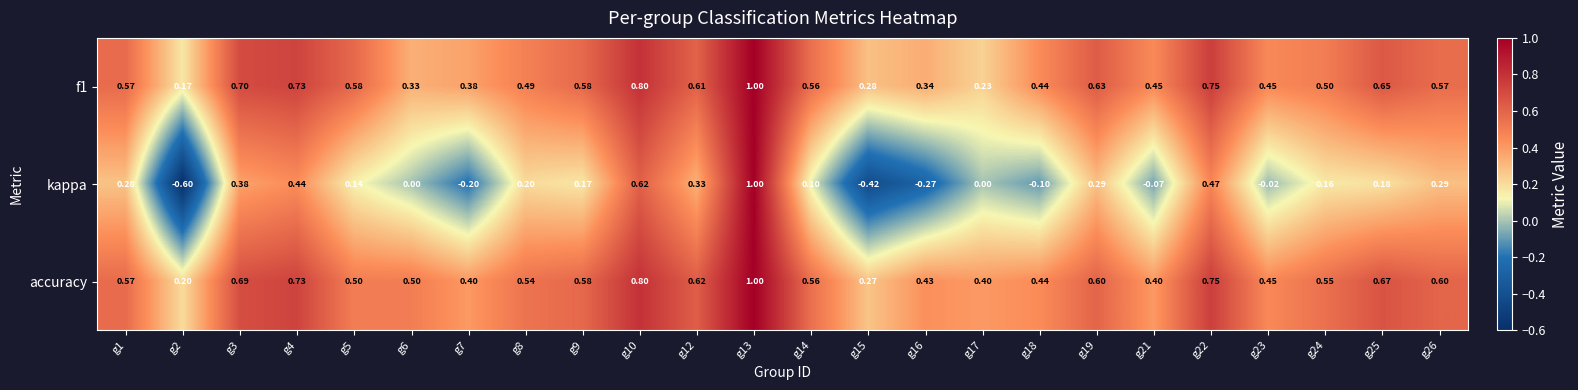

Between g4 and g7, which series saw the biggest shift?

kappa